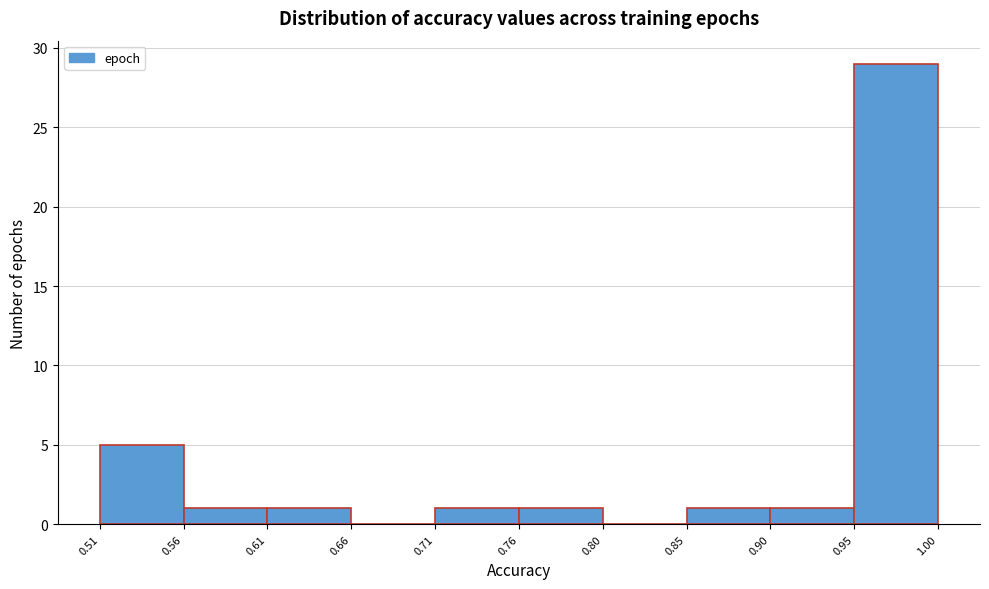

What is the height of the bar covering 0.95 to 1.00 on the x-axis? The values are not printed on the chart, so give them approximately, as read against the axis.

29